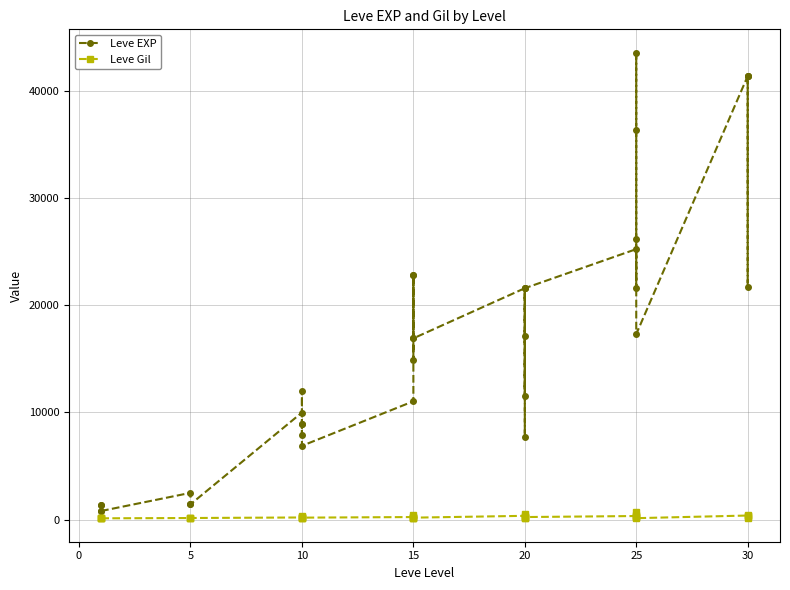

At which category does Leve Gil reach its first local valley?

10